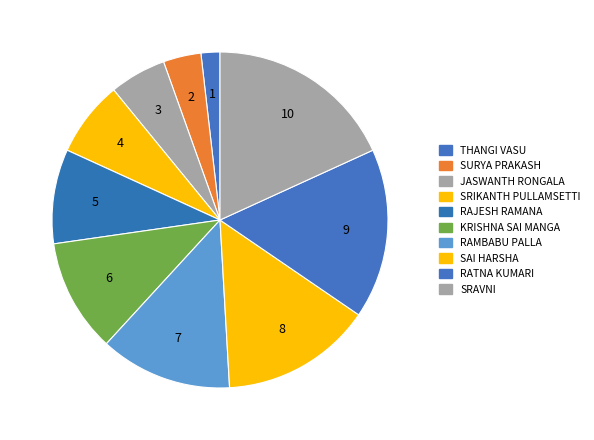

How many slices are in this pie chart?

10